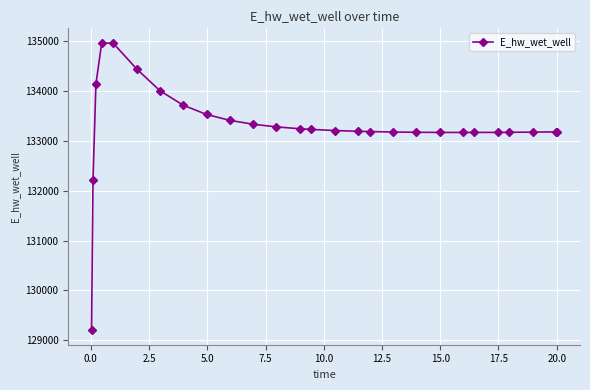

What is the sum of all values?

3599003.7